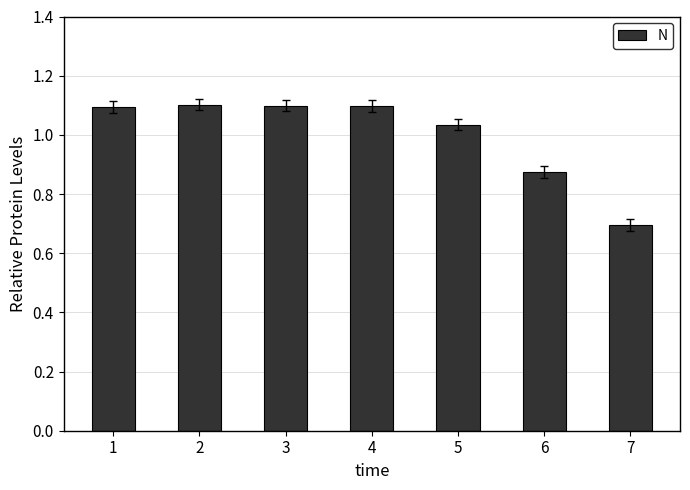

What is the minimum value shown in the chart?

0.7